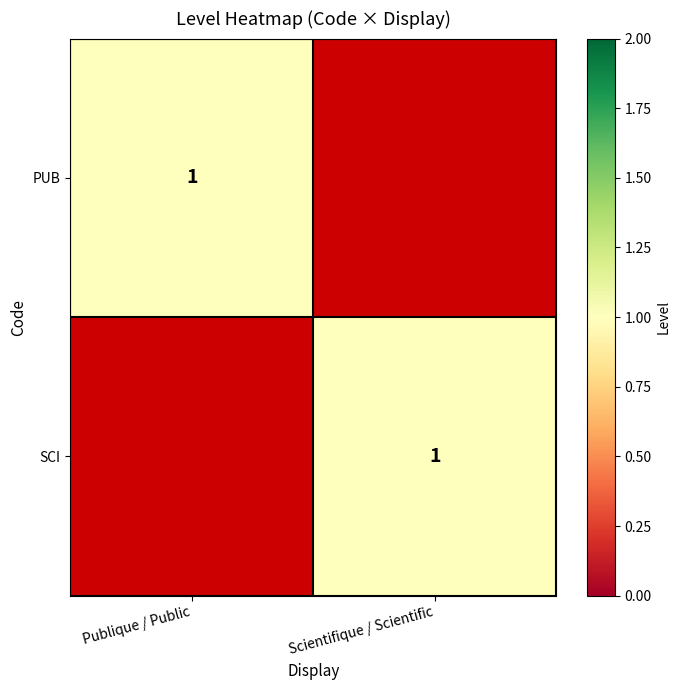

How many data points does each series have?

2